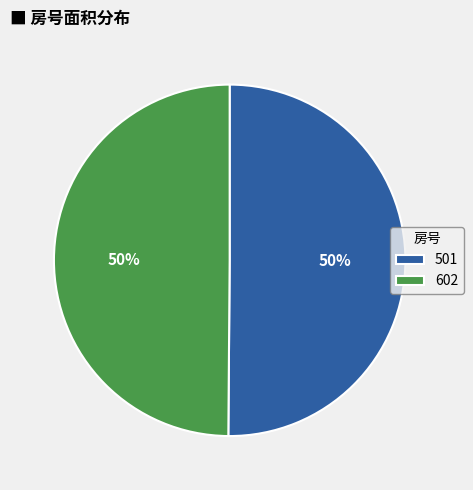

True or false: 501 accounts for 65% of the total.

False